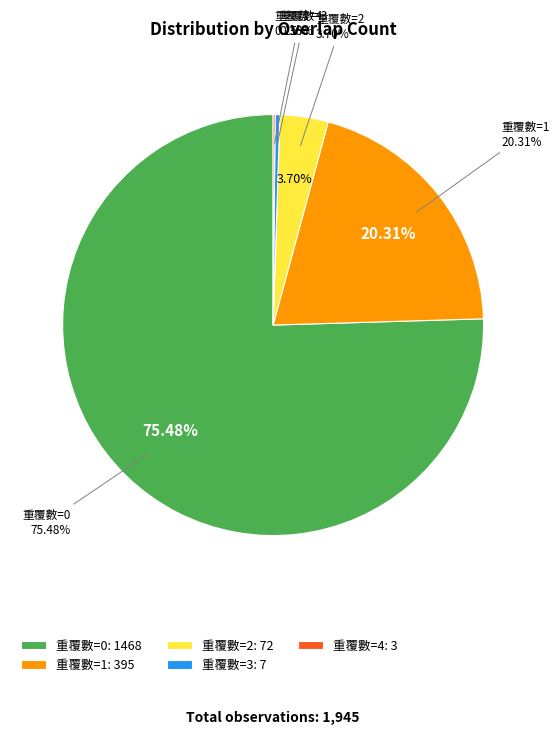

Which has a higher value, 4 or 1?

1